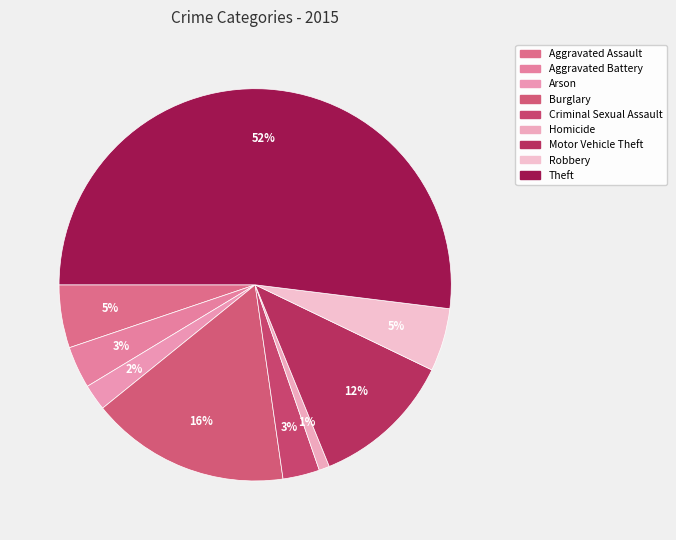

To the nearest percent, what is the combined percentage of Robbery and Aggravated Battery?

9%